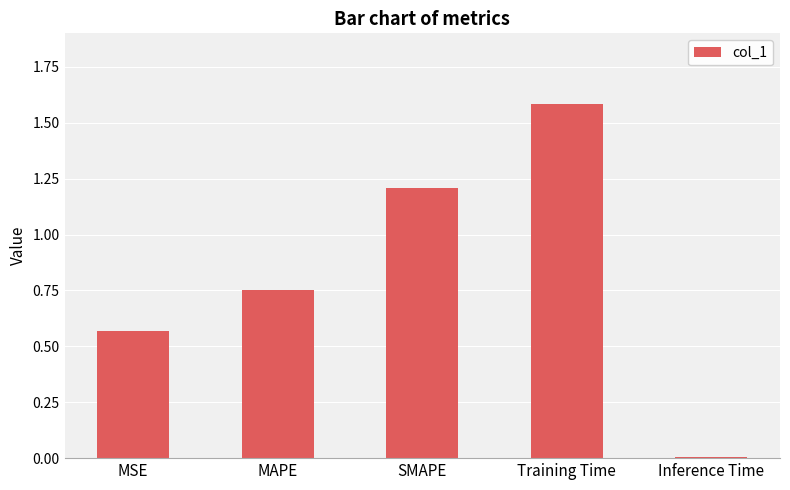

At which category does the chart reach its minimum across all series?

Inference Time